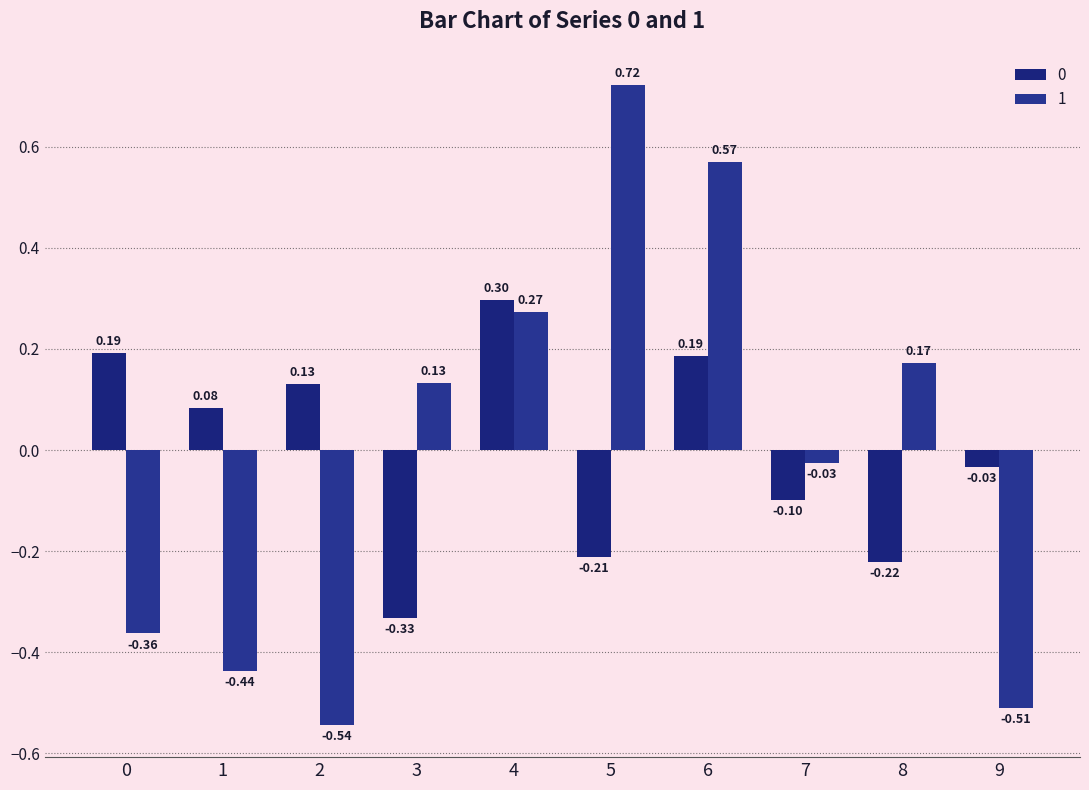

What is the greatest value displayed?

0.7